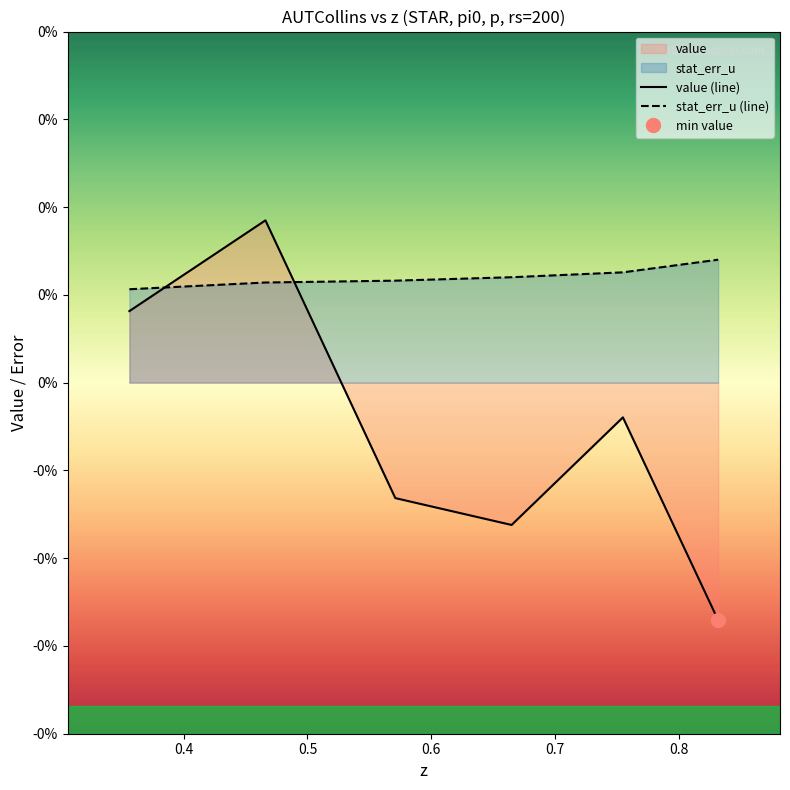

True or false: stat_err_u has more than 2 points higher than both neighbors.

False